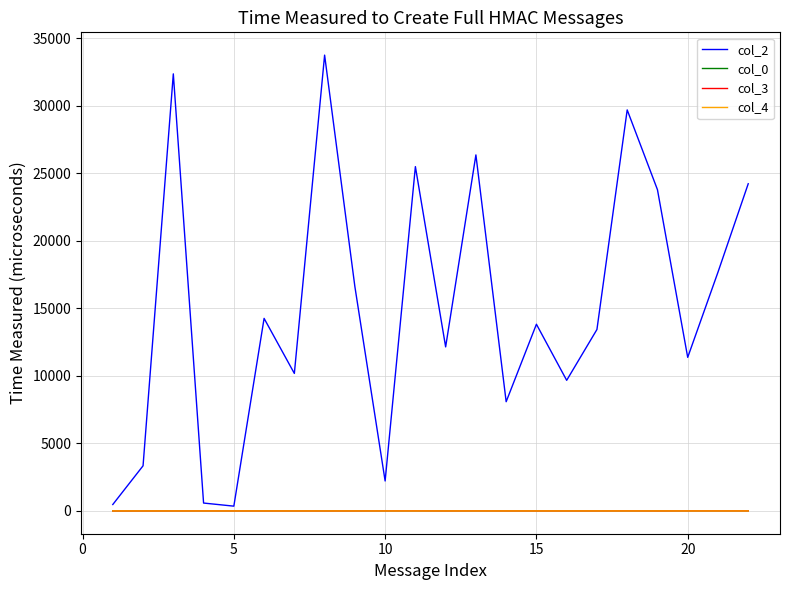

Which series has the largest total across all categories?

col_2